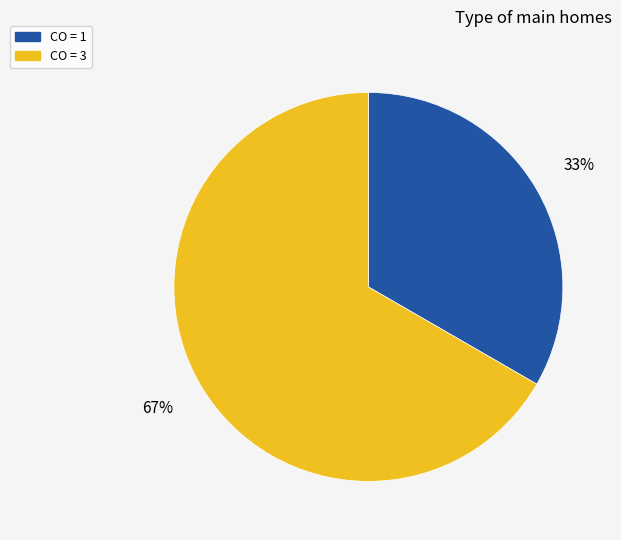

Is the sum of CO = 3 and CO = 1 greater than half?

Yes